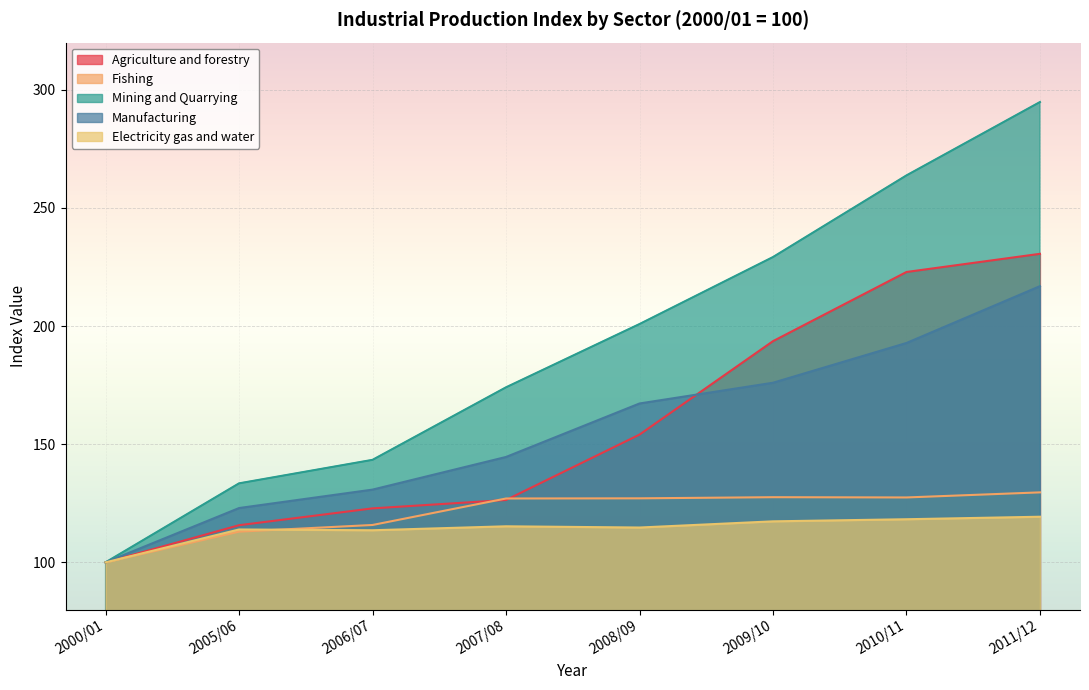

What is the greatest value displayed?

294.8